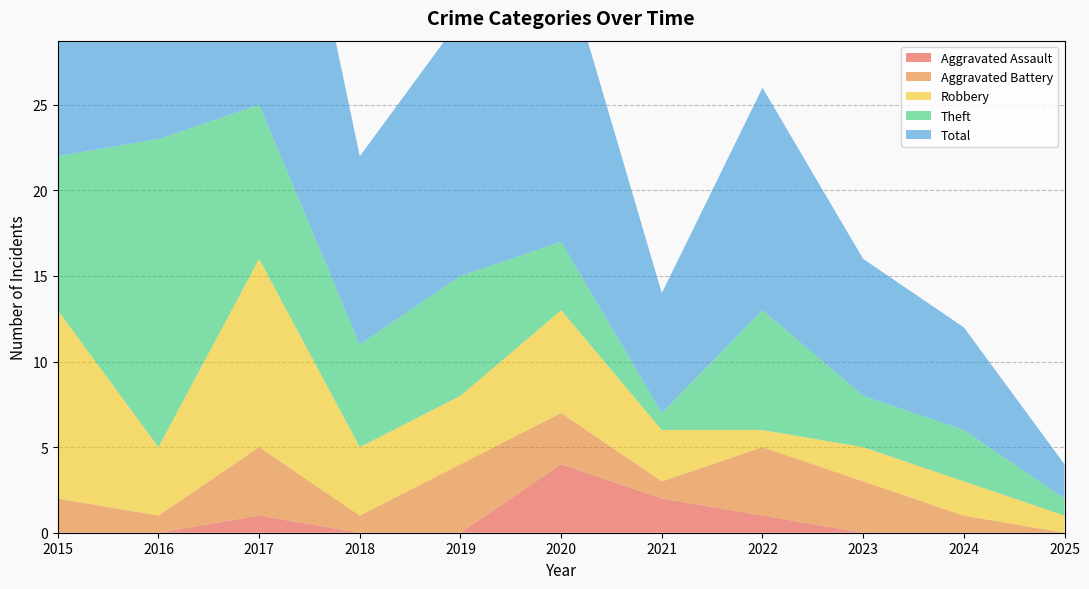

Reading left to right, list all the values displayed in this chart.

Aggravated Assault: 2015=0	2016=0	2017=1	2018=0	2019=0	2020=4	2021=2	2022=1	2023=0	2024=0	2025=0
Aggravated Battery: 2015=2	2016=1	2017=4	2018=1	2019=4	2020=3	2021=1	2022=4	2023=3	2024=1	2025=0
Robbery: 2015=11	2016=4	2017=11	2018=4	2019=4	2020=6	2021=3	2022=1	2023=2	2024=2	2025=1
Theft: 2015=9	2016=18	2017=9	2018=6	2019=7	2020=4	2021=1	2022=7	2023=3	2024=3	2025=1
Total: 2015=23	2016=23	2017=25	2018=11	2019=15	2020=17	2021=7	2022=13	2023=8	2024=6	2025=2